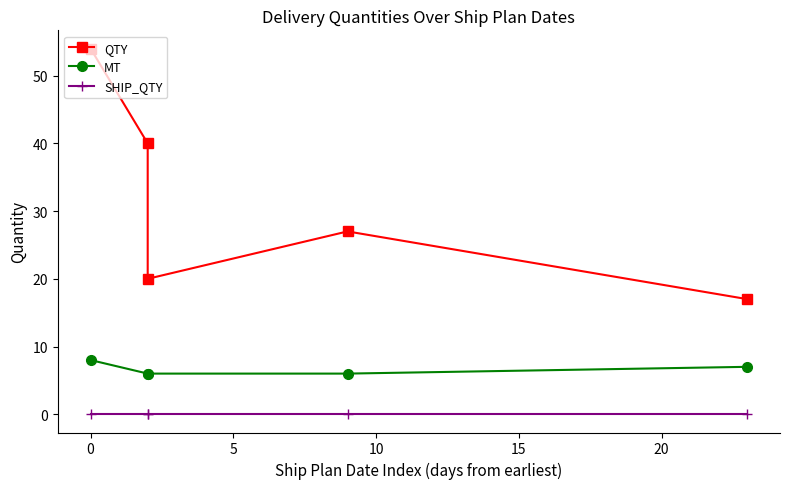

What is the difference between the maximum and second lowest values in the QTY series?

34